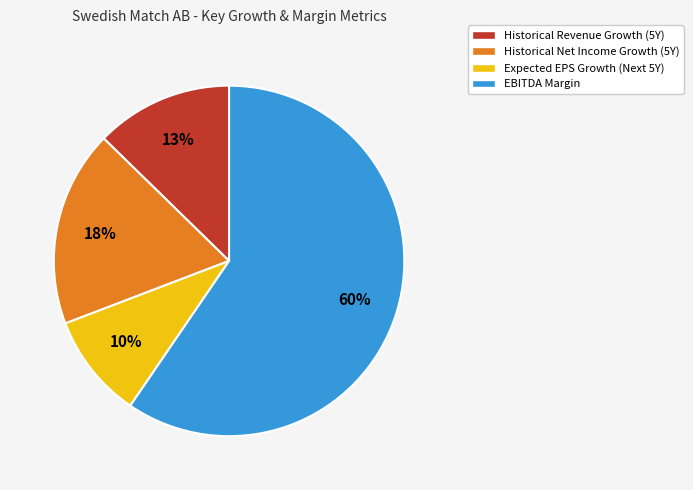

What percentage is the Expected EPS Growth (Next 5Y) slice, to the nearest percent?

10%